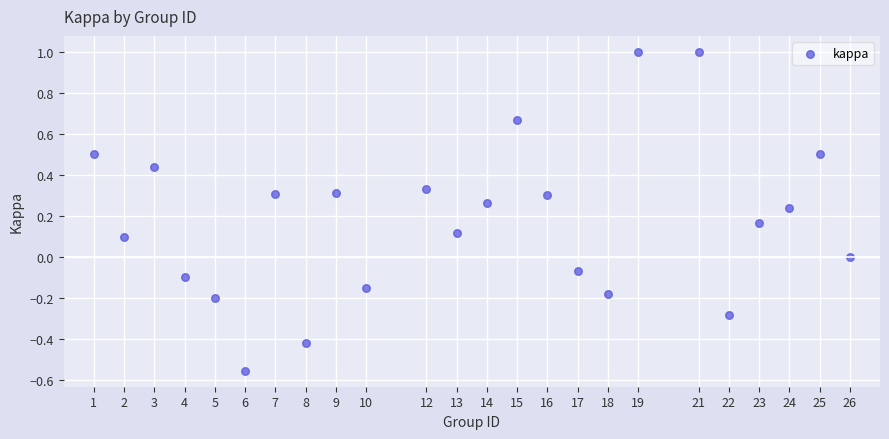

What is the range of X values (max minus min)?

25.0